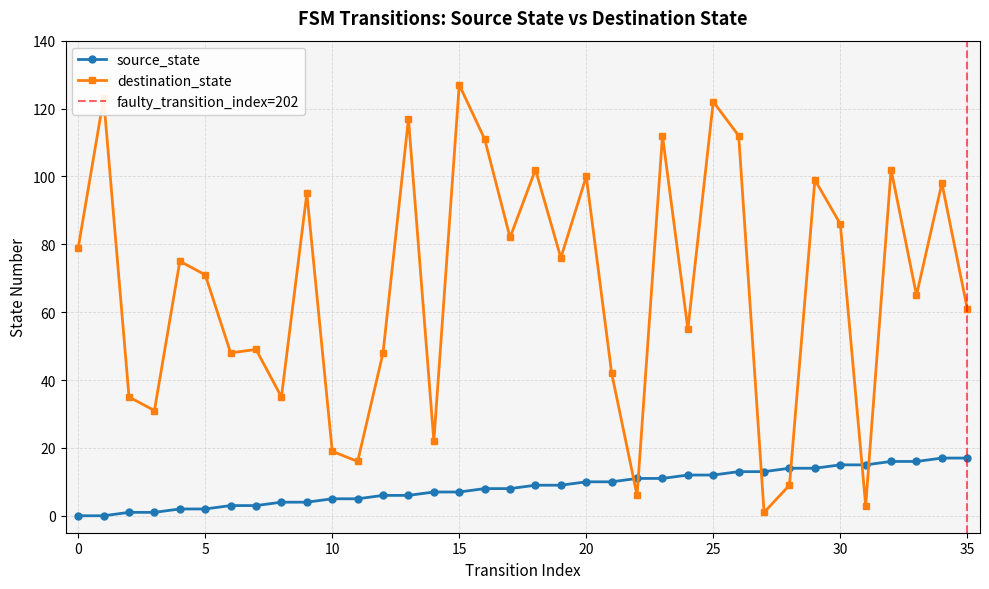

Does the chart have visible grid lines?

Yes